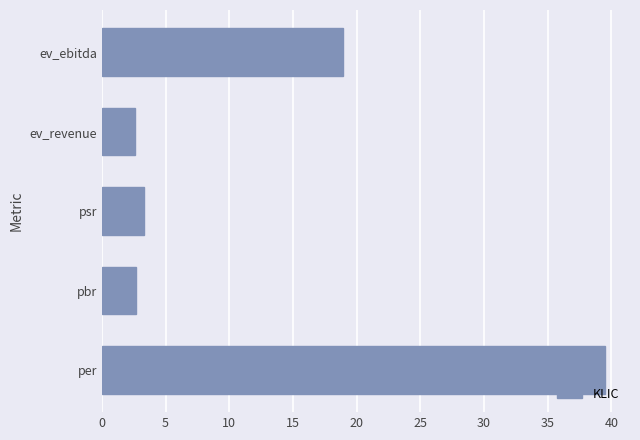

The value at per is 68.8. True or false?

False